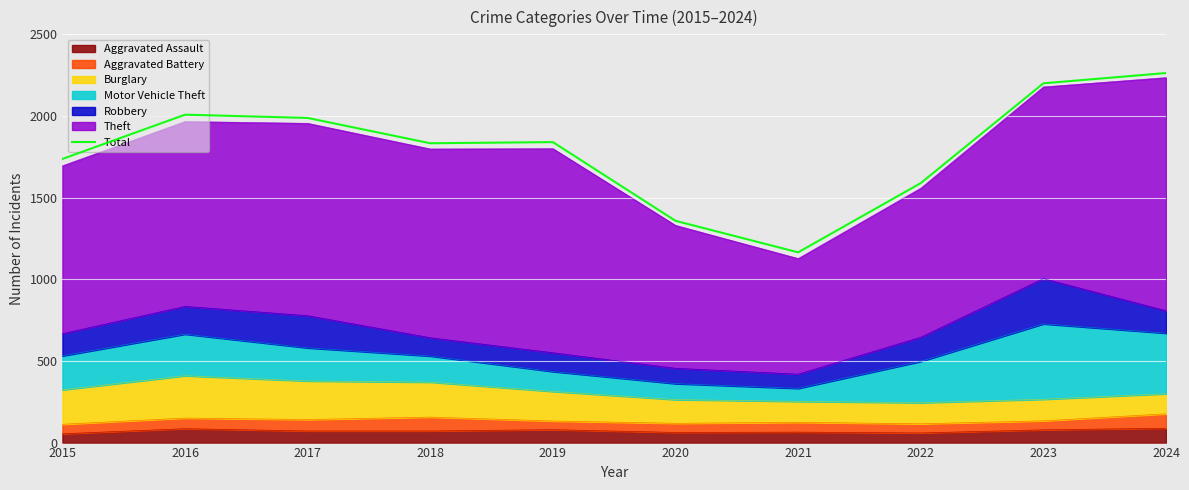

The value at 2020 is 1916. True or false?

False